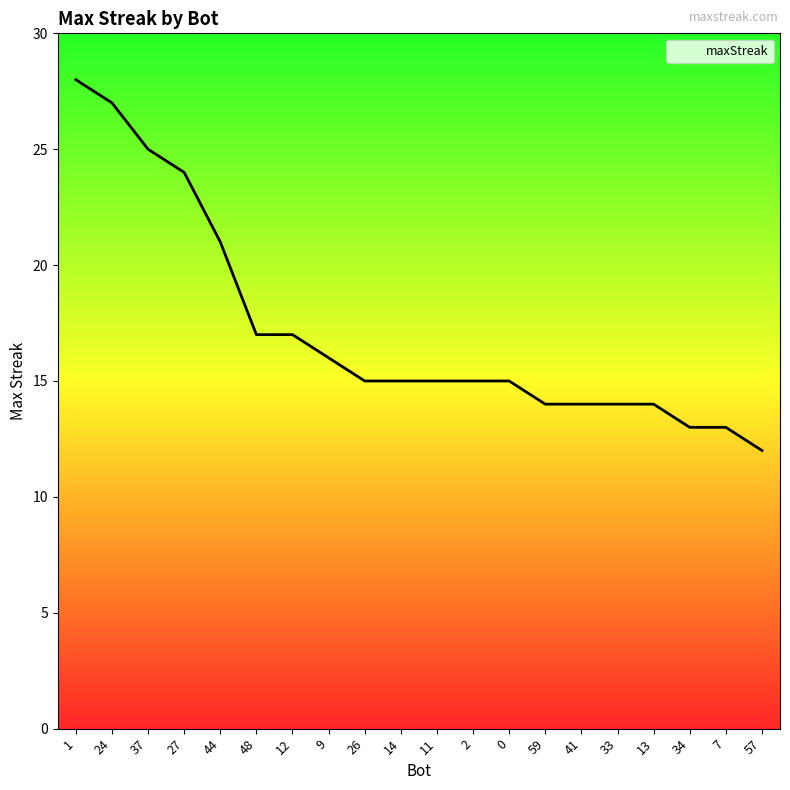

What is the ratio of the value at 12 to the value at 13?

1.2